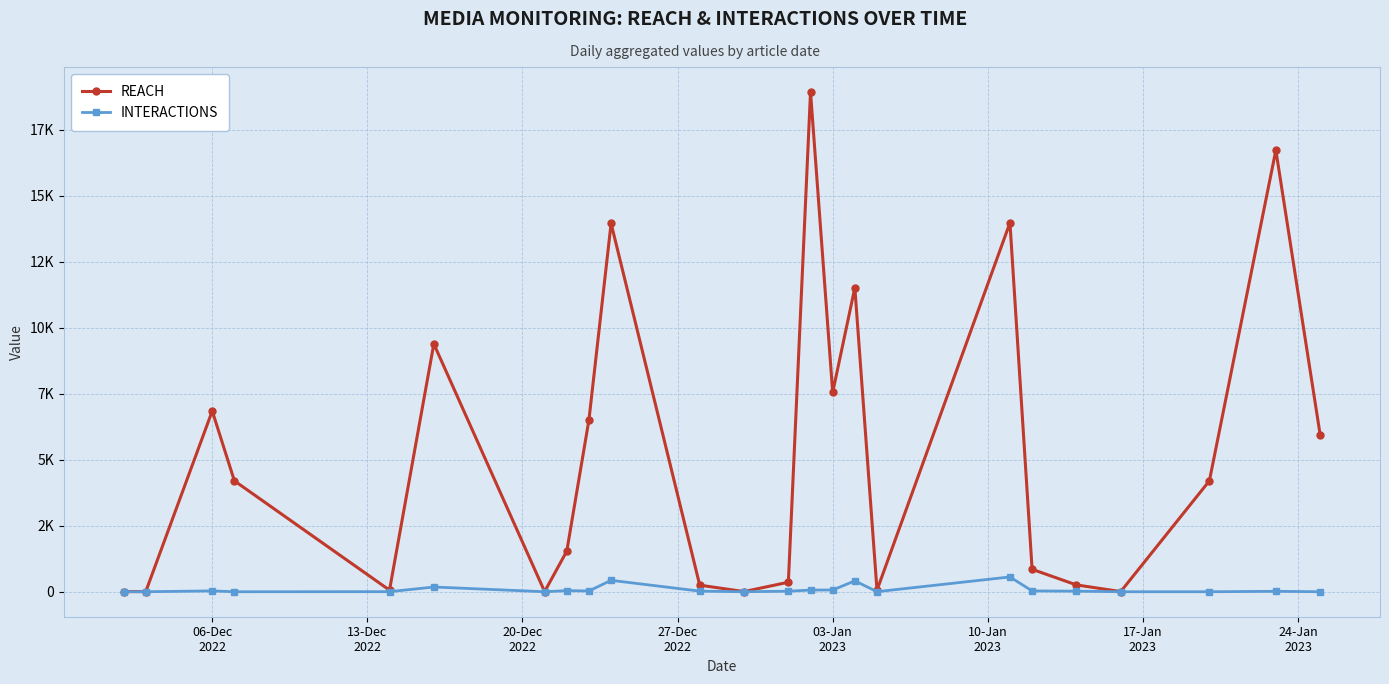

What are all the series names shown in the legend?

REACH, INTERACTIONS